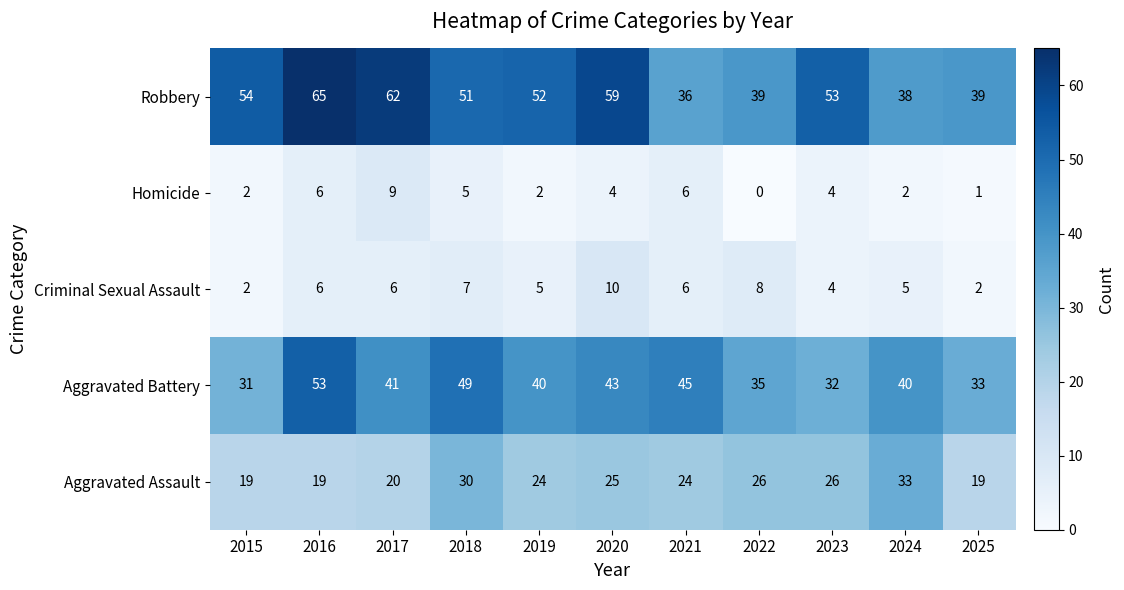

What is the difference between the highest and lowest values at 2019?

50